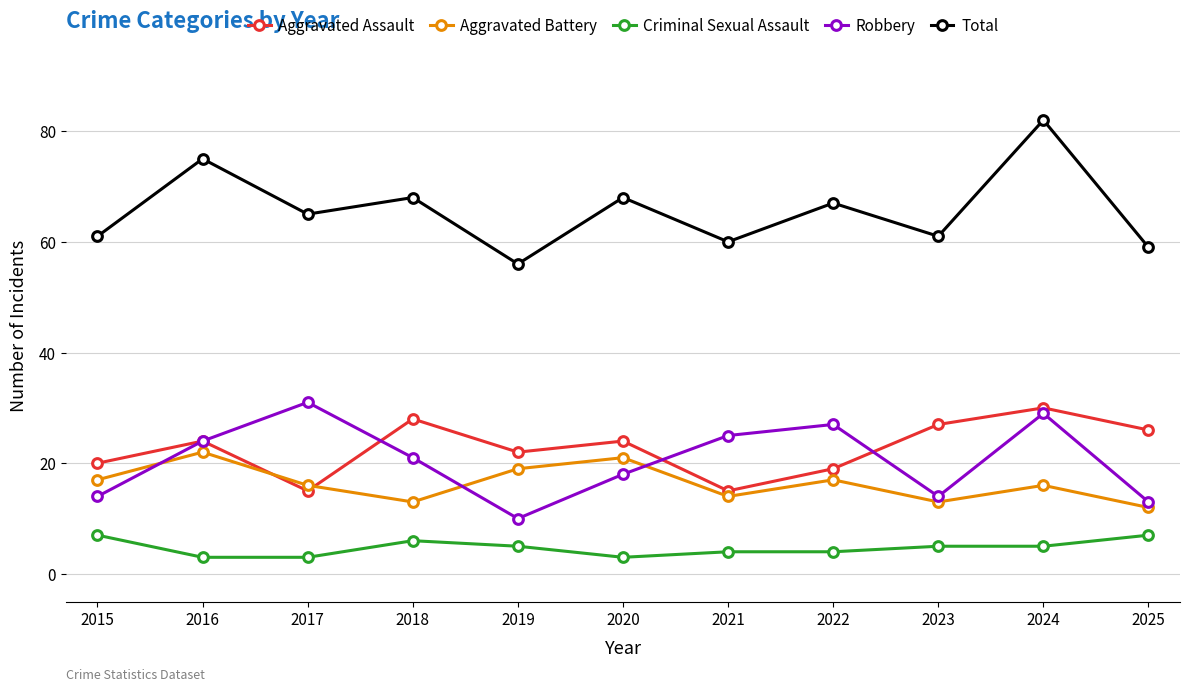

Which series has the largest total across all categories?

Total